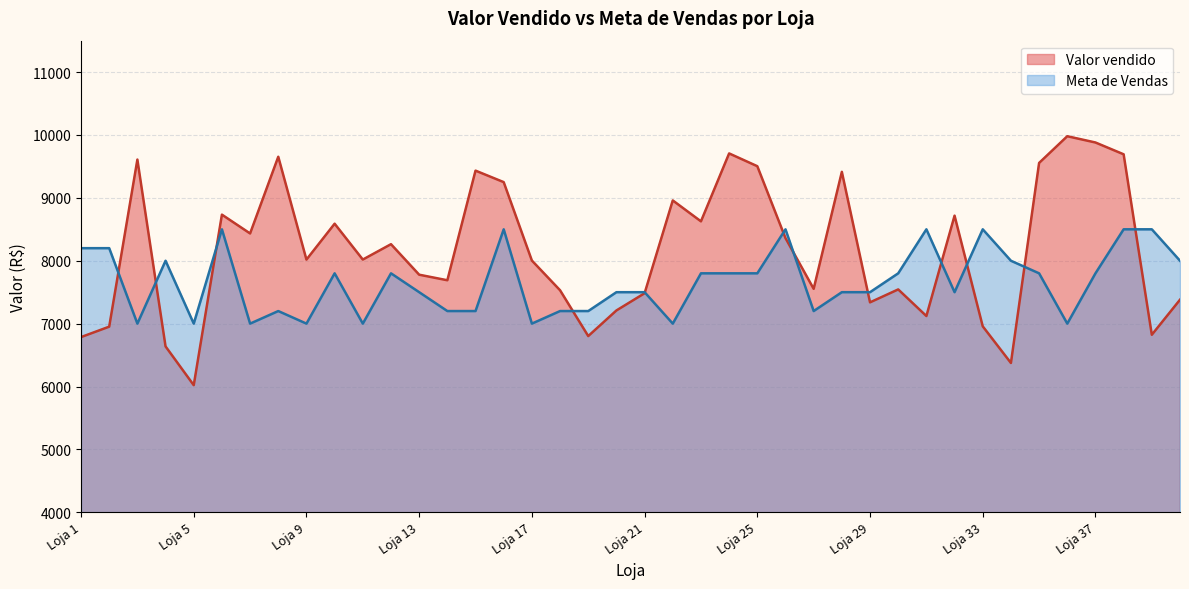

In Valor vendido, how many points are lower than both neighbors (excluding endpoints)?

12